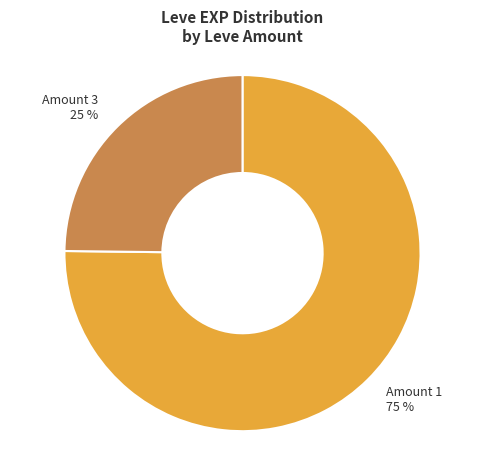

Is there a majority slice in this chart?

Yes